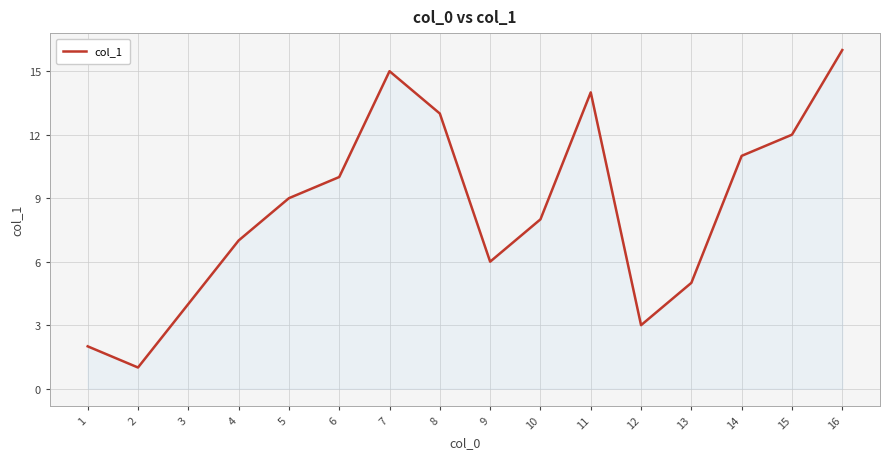

What is the minimum value shown in the chart?

1